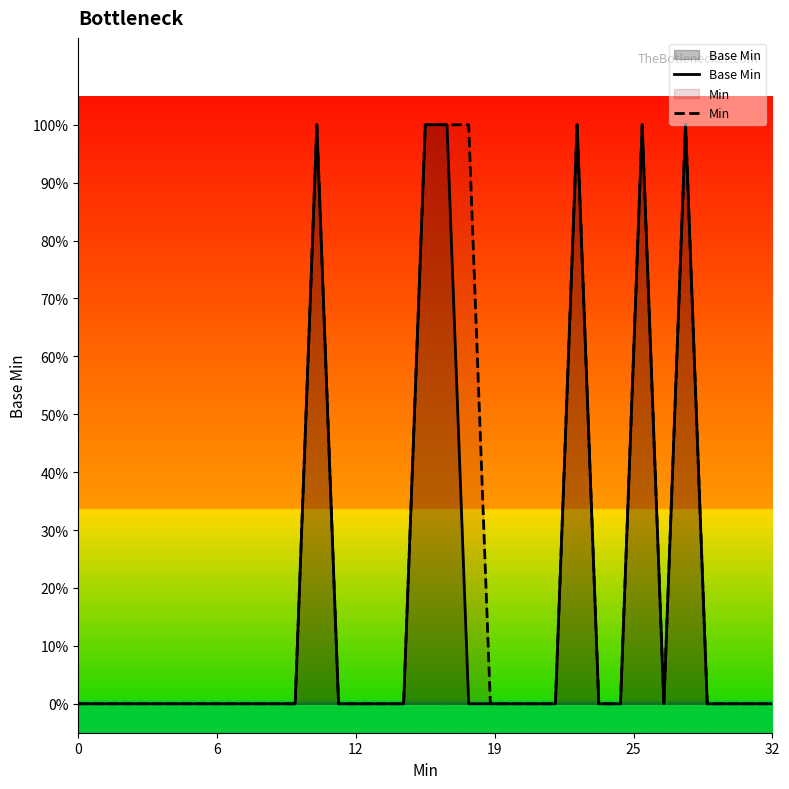

True or false: Min and Base Min intersect in this chart.

False